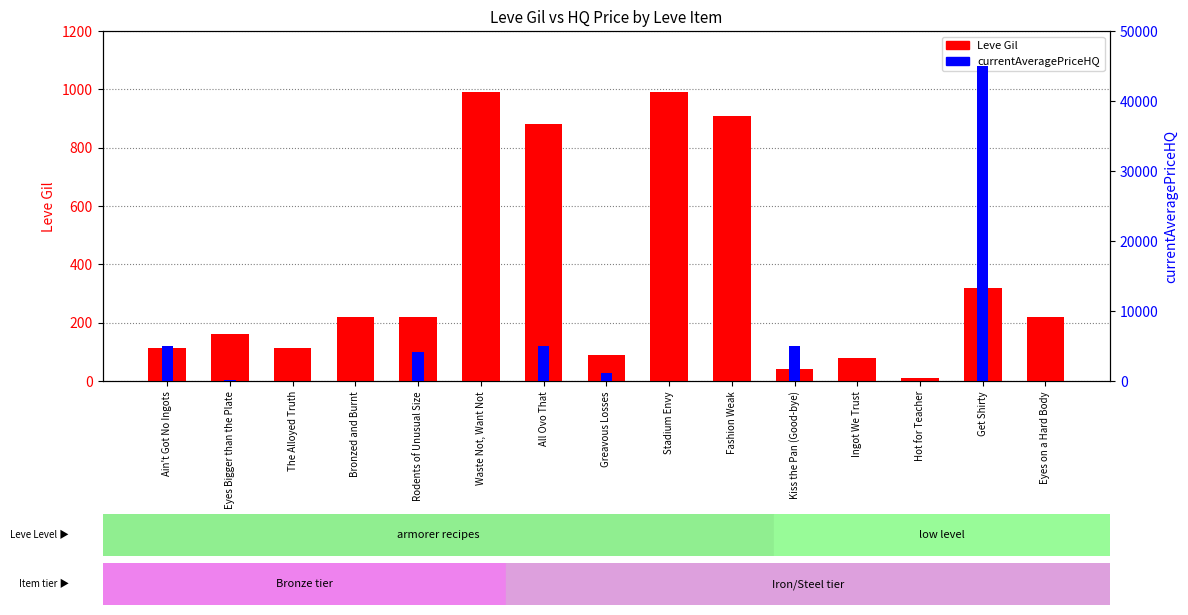

At which category is the sum across all series the highest?

Get Shirty